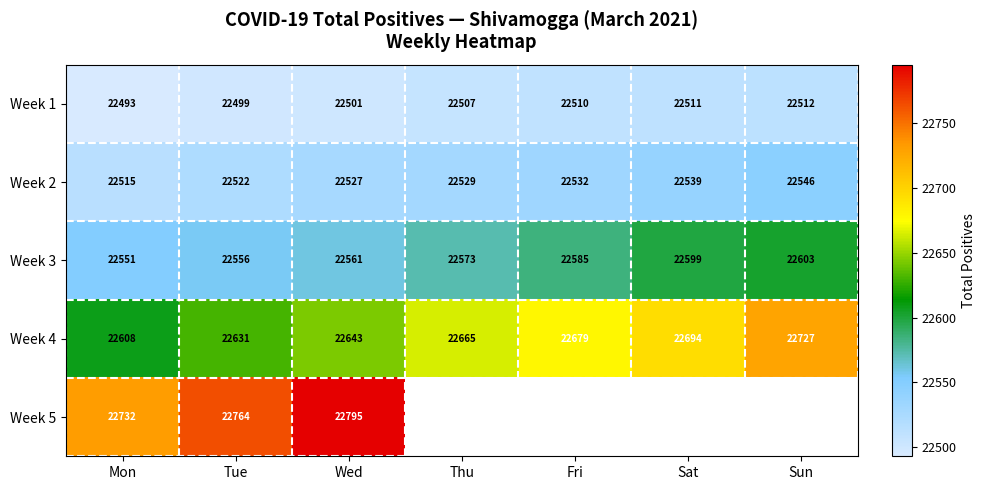

What is the highest value of the Week 1 series?

22512